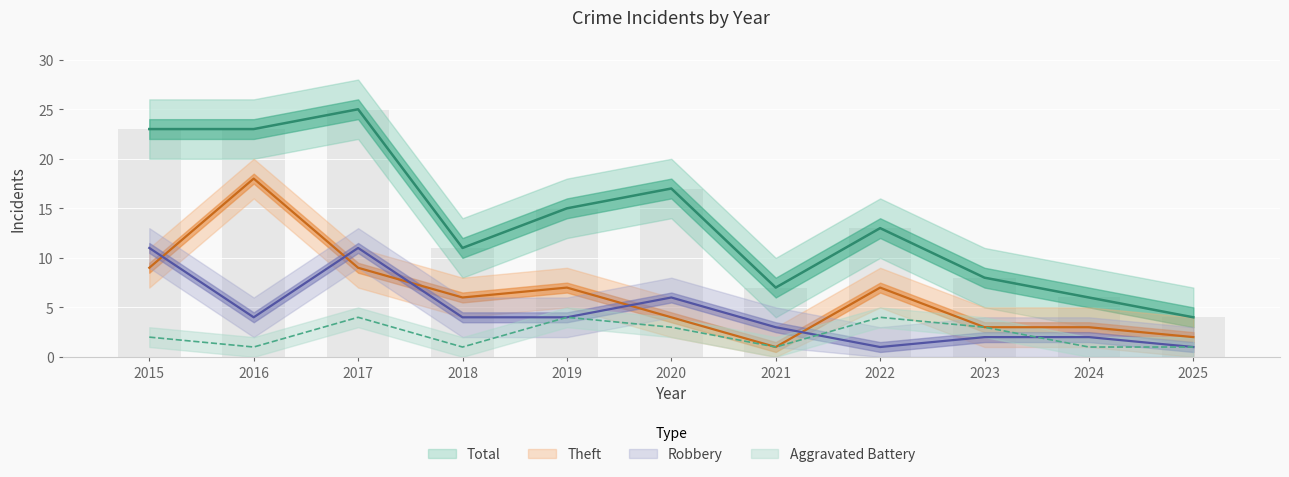

Reading right to left, list all the values displayed in this chart.

Aggravated Battery: 2025=1	2024=1	2023=3	2022=4	2021=1	2020=3	2019=4	2018=1	2017=4	2016=1	2015=2
Robbery: 2025=1	2024=2	2023=2	2022=1	2021=3	2020=6	2019=4	2018=4	2017=11	2016=4	2015=11
Theft: 2025=2	2024=3	2023=3	2022=7	2021=1	2020=4	2019=7	2018=6	2017=9	2016=18	2015=9
Total: 2025=4	2024=6	2023=8	2022=13	2021=7	2020=17	2019=15	2018=11	2017=25	2016=23	2015=23